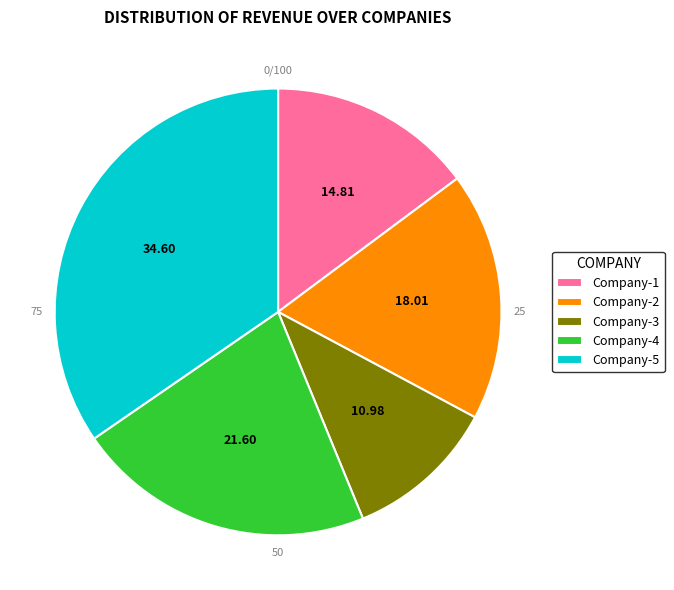

To the nearest percent, what portion does Company-2 represent?

18%